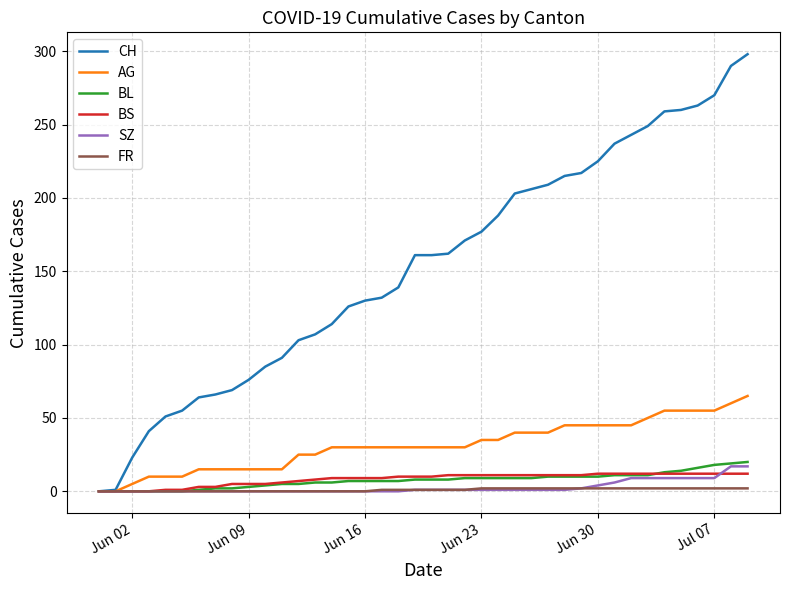

What is the difference between the maximum and minimum values in the AG series?

65